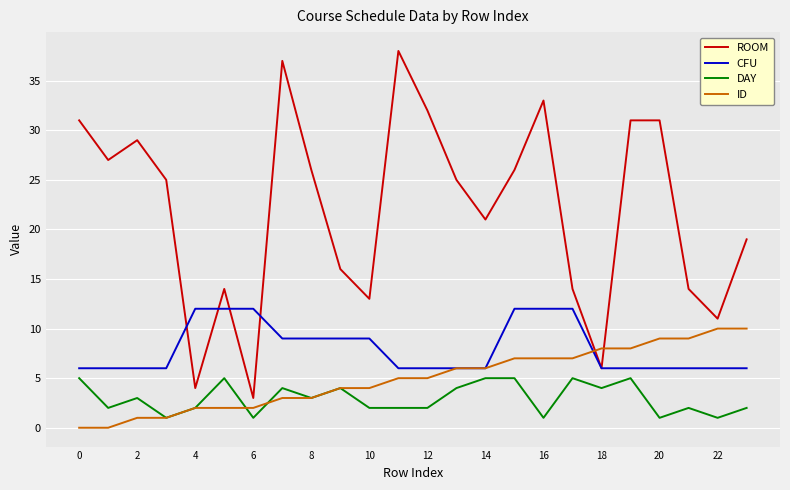

Which series has the largest range (max minus min)?

ROOM